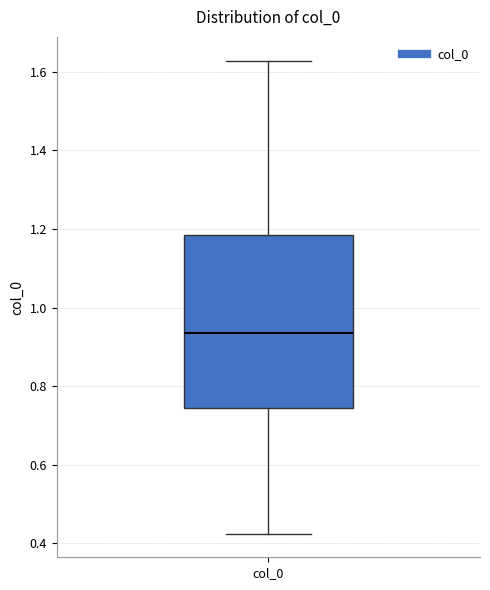

Read this box plot against the y-axis: the position of the median line, the range covered by the box, and the ends of both whiskers. The values are not printed on the chart, so give them approximately, as read against the axis.

median 0.94, box 0.74 to 1.18, whiskers 0.42 to 1.62